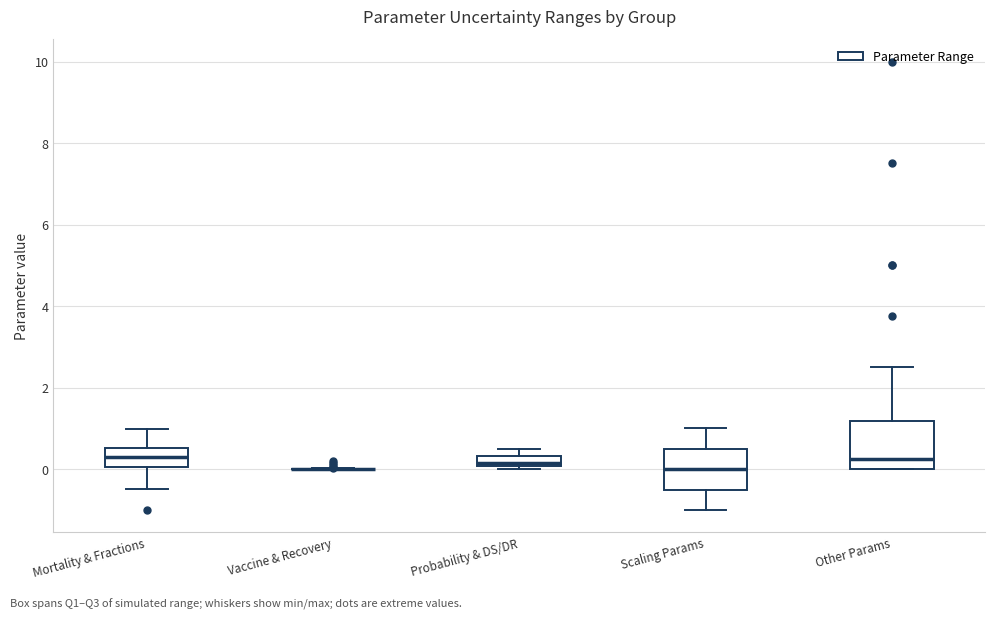

Where does the upper whisker of the box for Mortality & Fractions end on the y-axis? The values are not printed on the chart, so give them approximately, as read against the axis.

1.0